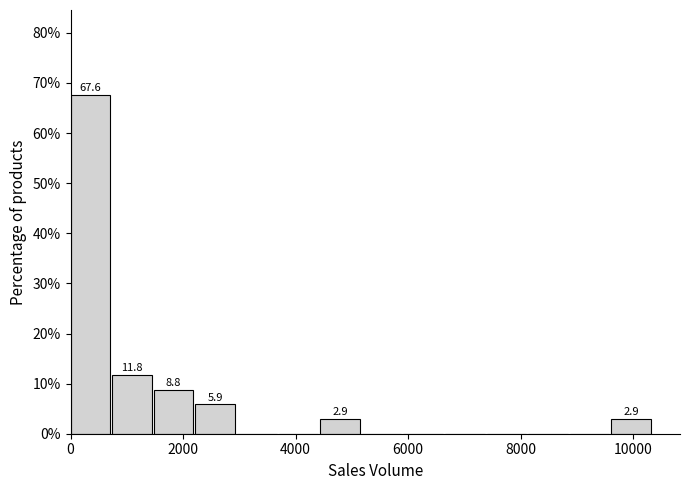

Around what value on the x-axis is the tallest bar? Give the approximate position of its centre, as read against the axis.

400